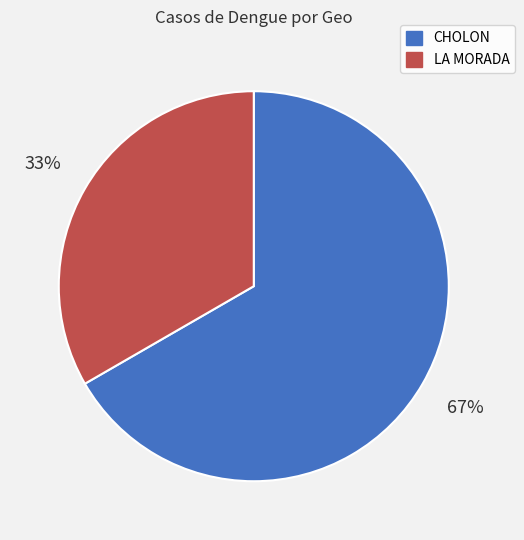

Do CHOLON and LA MORADA together represent more than half of the pie?

Yes